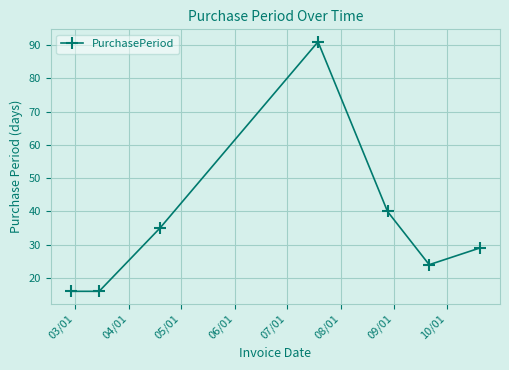

Reading left to right, extract all data points from this chart.

16	16	35	91	40	24	29